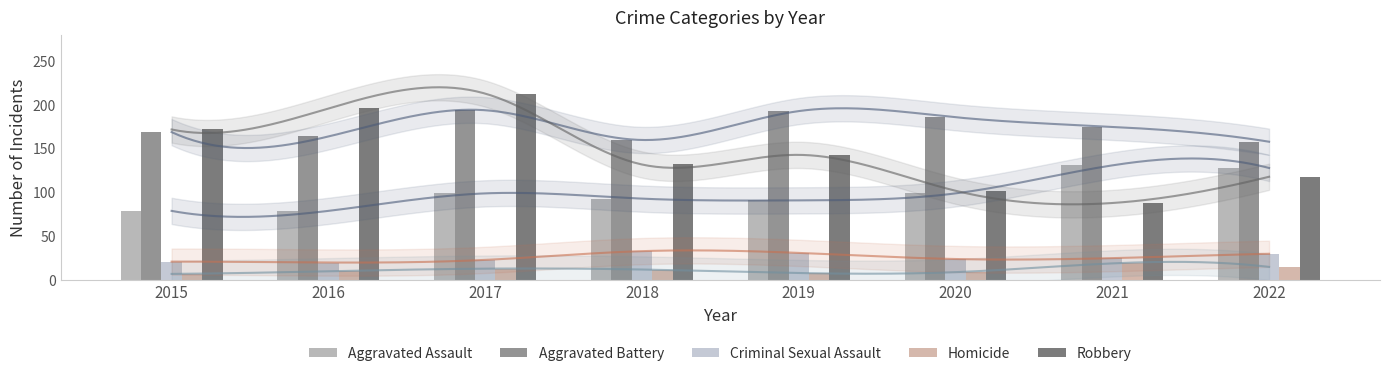

Between 2017 and 2019, which series saw the biggest shift?

Robbery